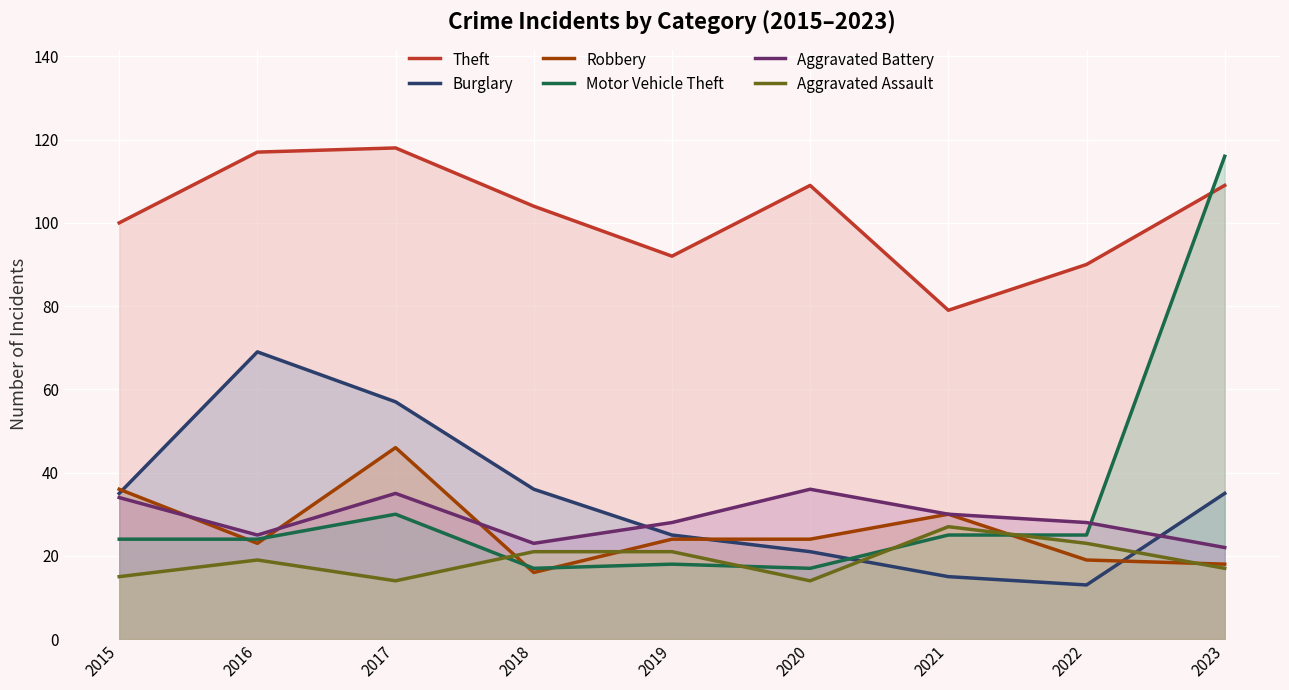

At which category does the chart reach its minimum across all series?

2022